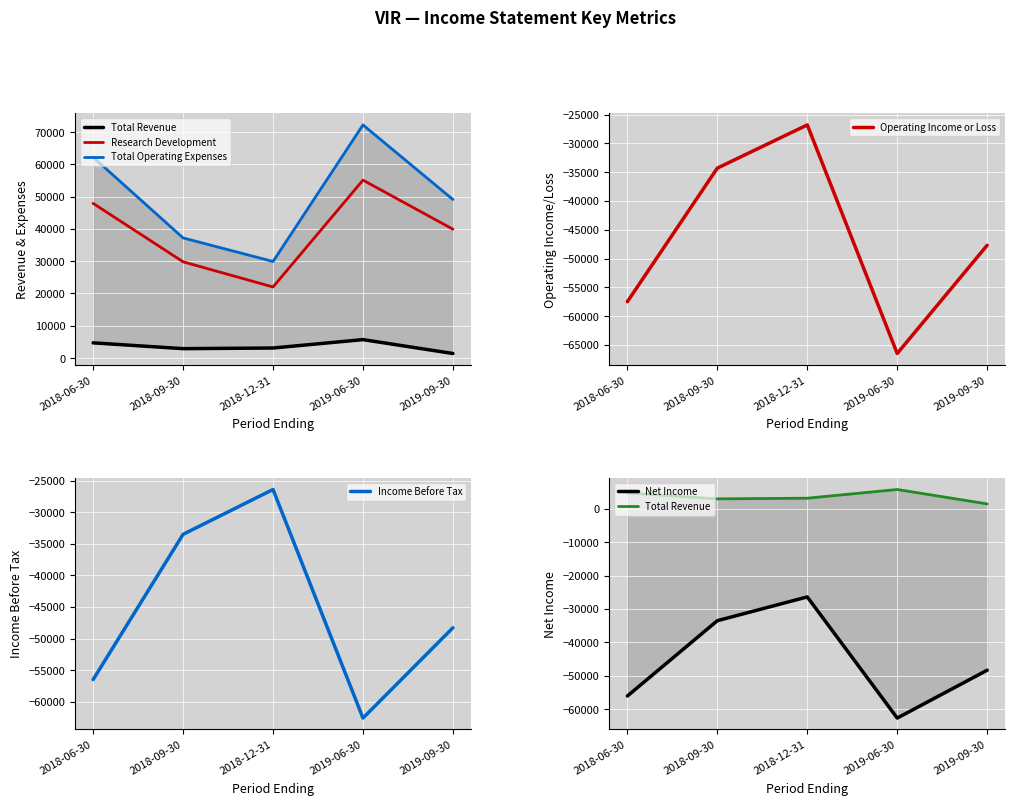

Reading right to left, what are all the values shown in this chart?

Total Revenue: 1400	5700	3100	2900	4700
Research Development: 39900	55100	22000	29800	47900
Total Operating Expenses: 49100	72200	29900	37200	62200
Operating Income or Loss: -47700	-66500	-26800	-34300	-57500
Income Before Tax: -48300	-62600	-26400	-33500	-56500
Net Income: -48300	-62600	-26400	-33500	-56000